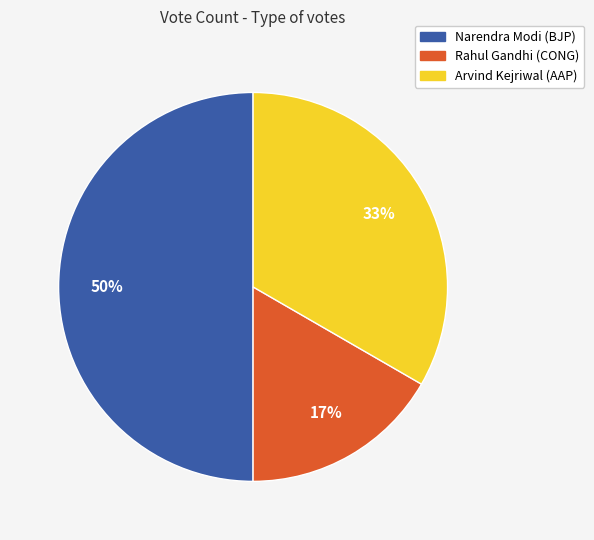

How many segments does this pie chart have?

3